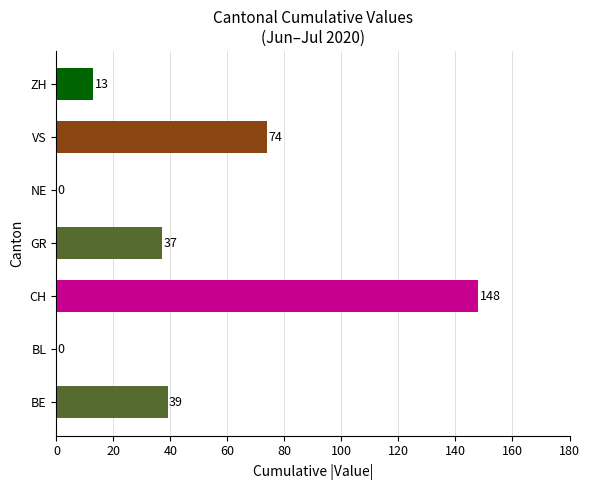

What value does the data have at GR?

37